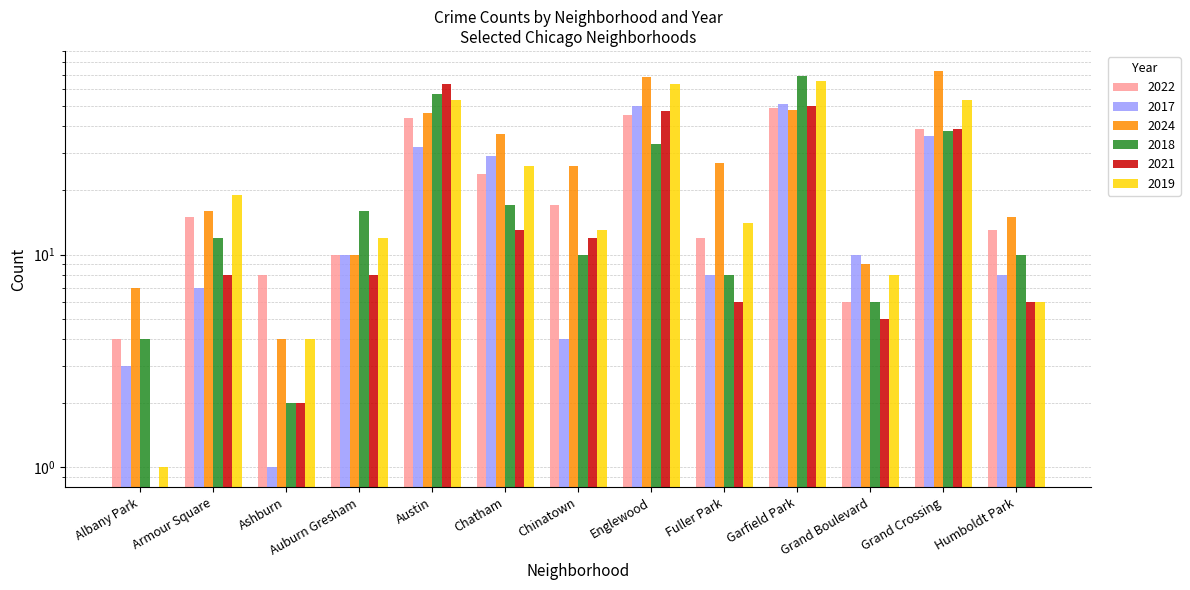

Rank the series by their maximum value, from highest to lowest.

2024, 2018, 2019, 2021, 2017, 2022